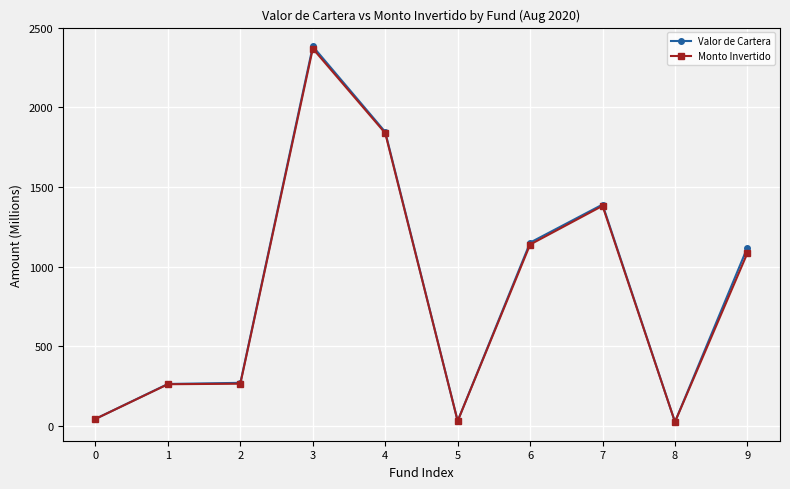

The value of Valor de Cartera at 6 is 1884.0. True or false?

False